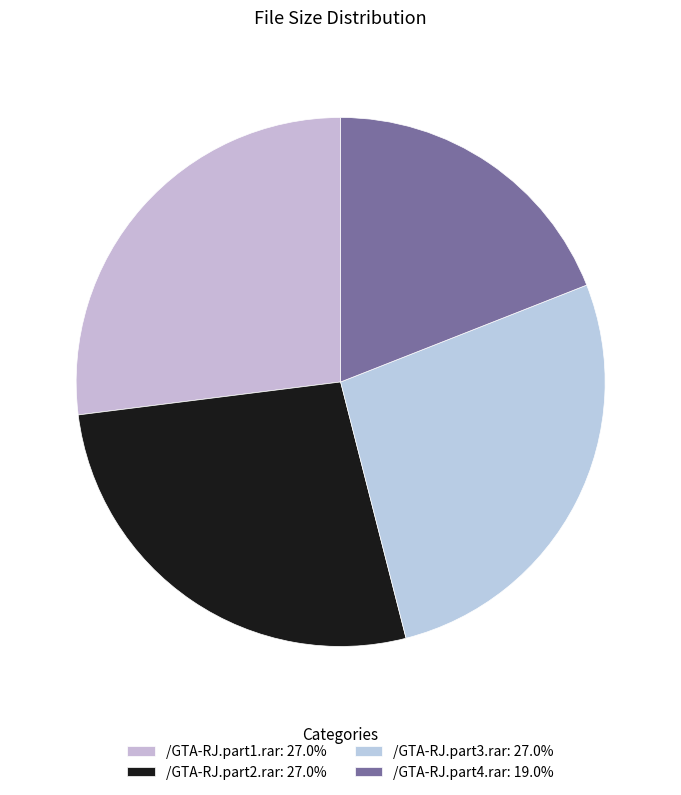

True or false: /GTA-RJ.part3.rar accounts for 33% of the total.

False